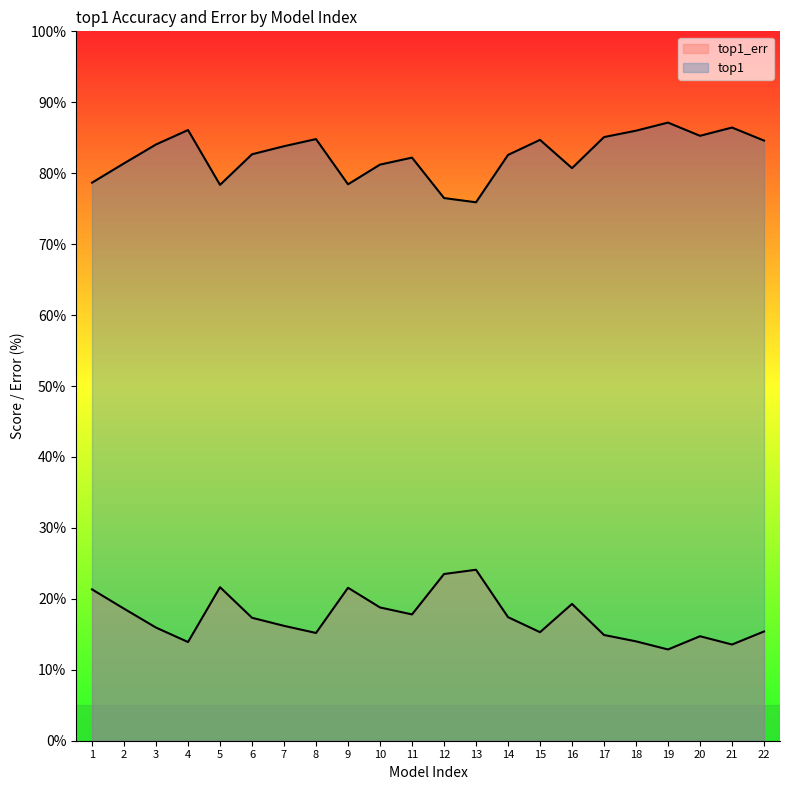

True or false: top1_err and top1 cross at least once.

False